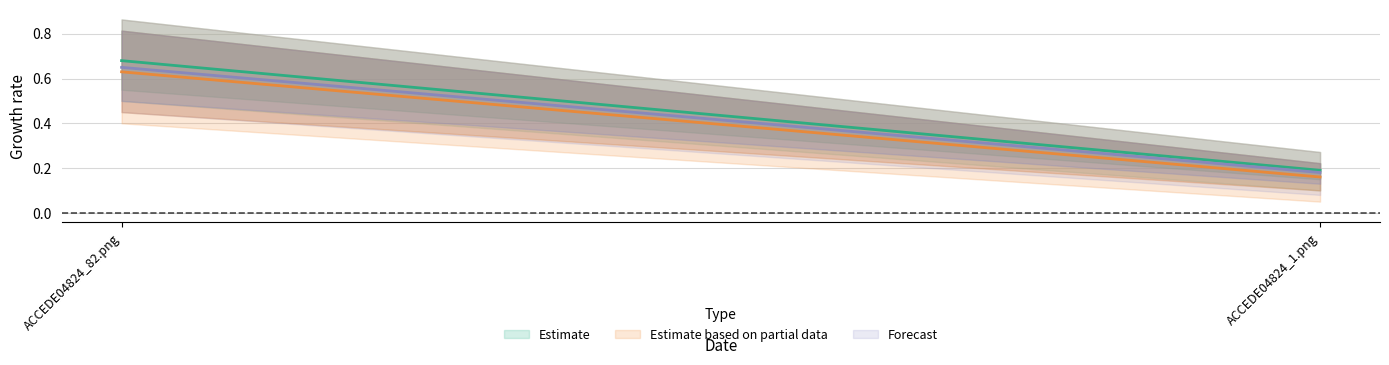

The Estimate series shows 0.4 at ACCEDE04824_1.png. True or false?

False